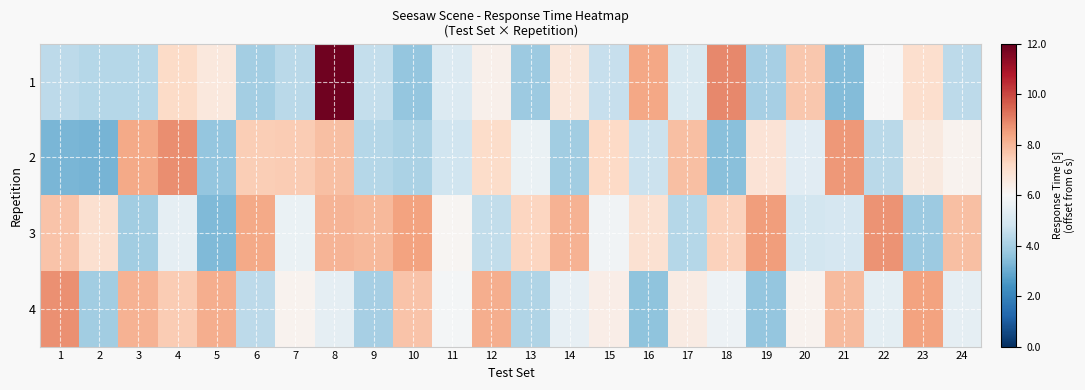

Which label corresponds to the largest value in the chart?

8